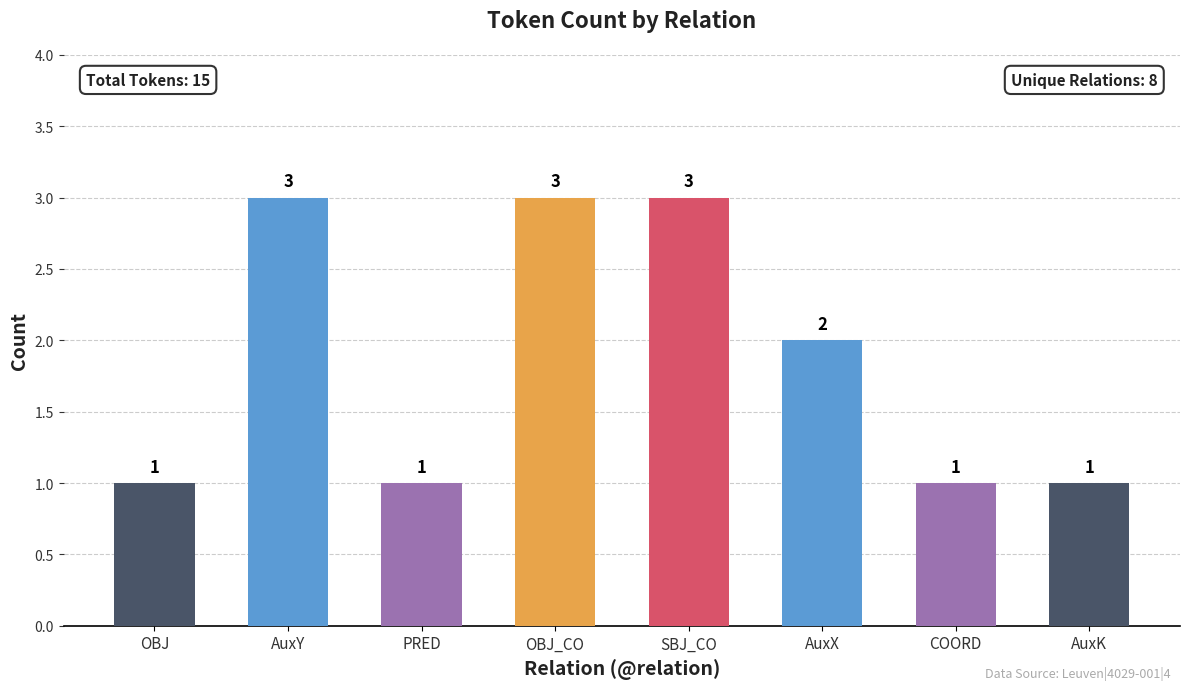

Approximately how many times larger is the value at AuxK compared to AuxY?

0.3